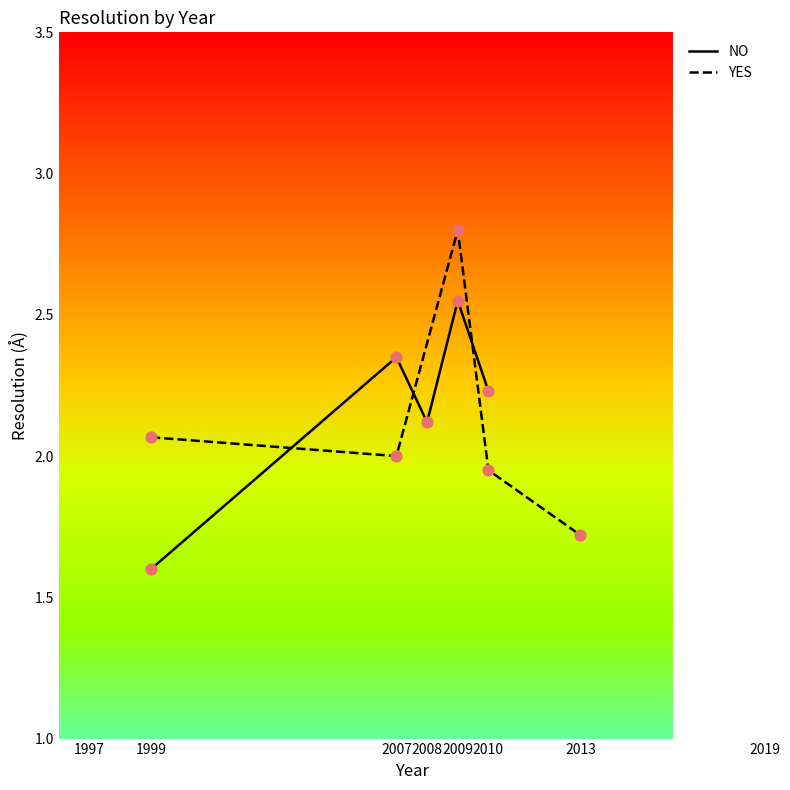

What is the total value across all series at 1999?

3.7